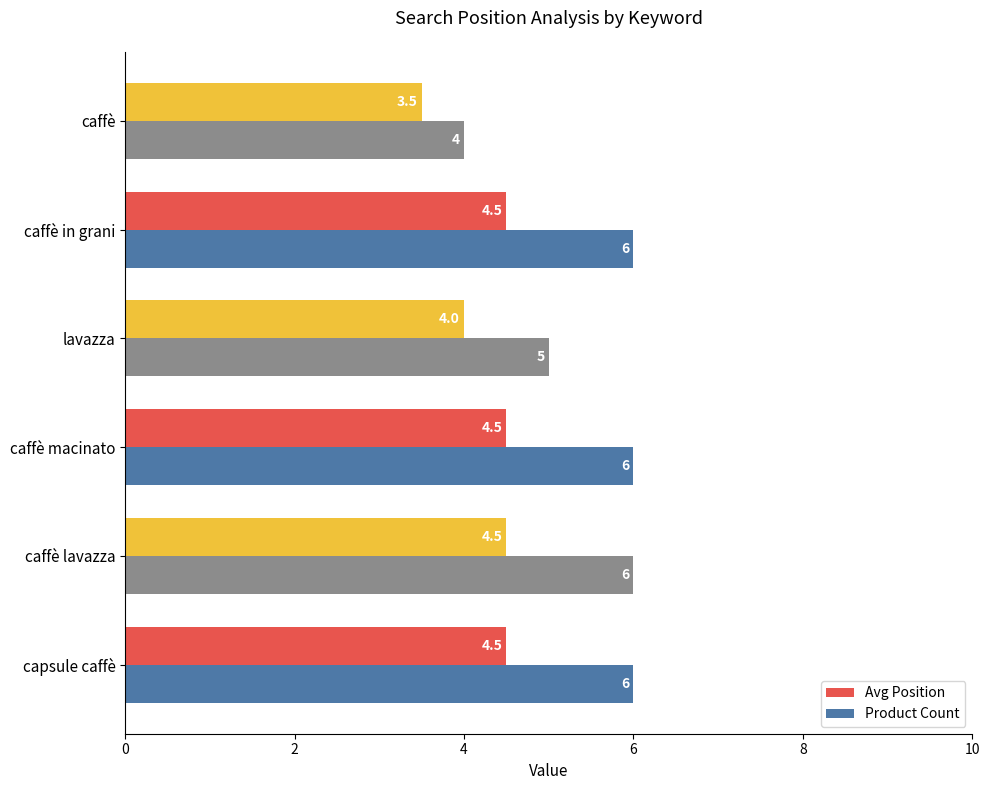

What is the maximum value shown in the chart?

6.0